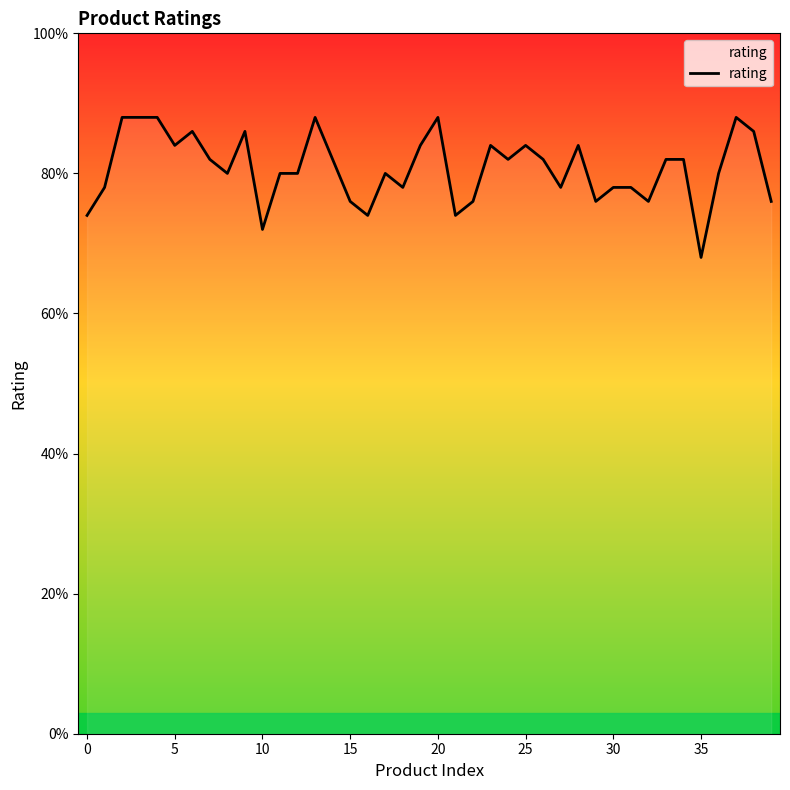

Does the chart have visible grid lines?

No